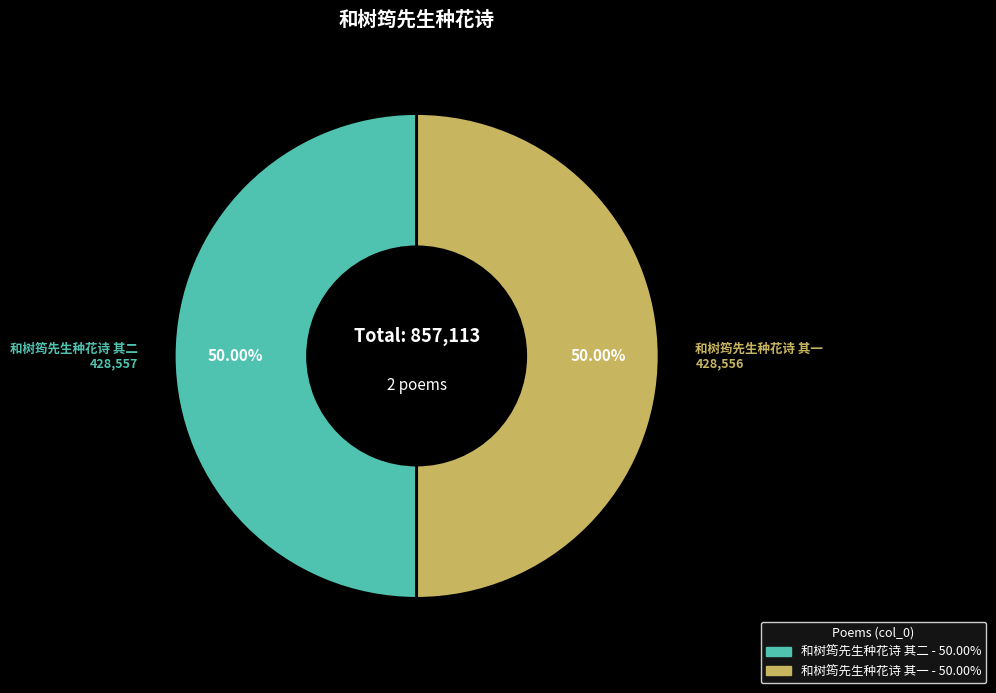

To the nearest percent, what is the average slice percentage?

50%